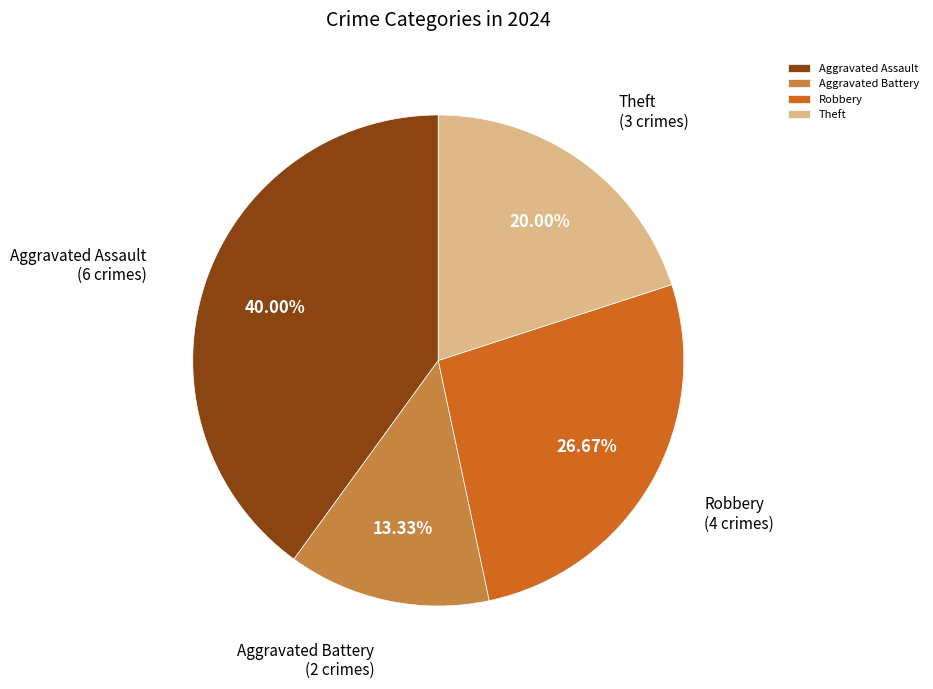

How much of the chart is everything except Aggravated Battery?

86.7%